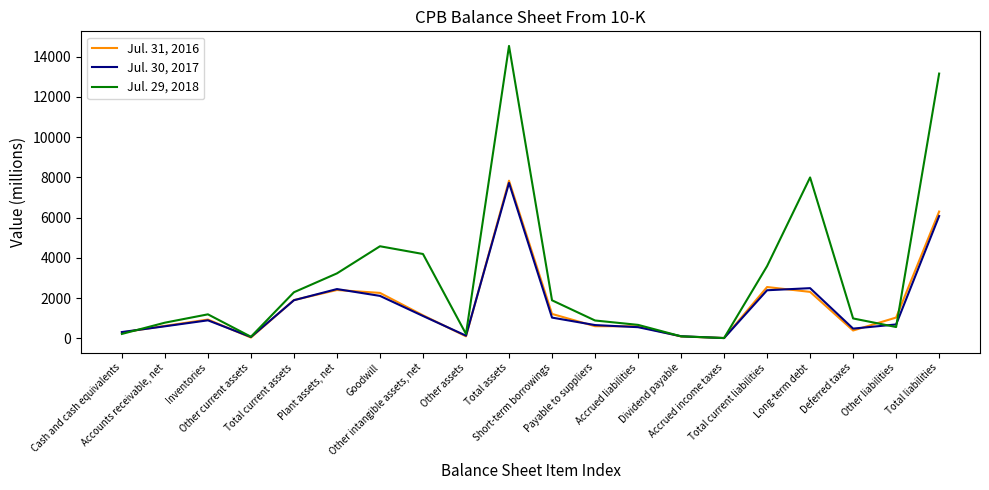

True or false: Jul. 30, 2017 and Jul. 31, 2016 cross at least once.

True